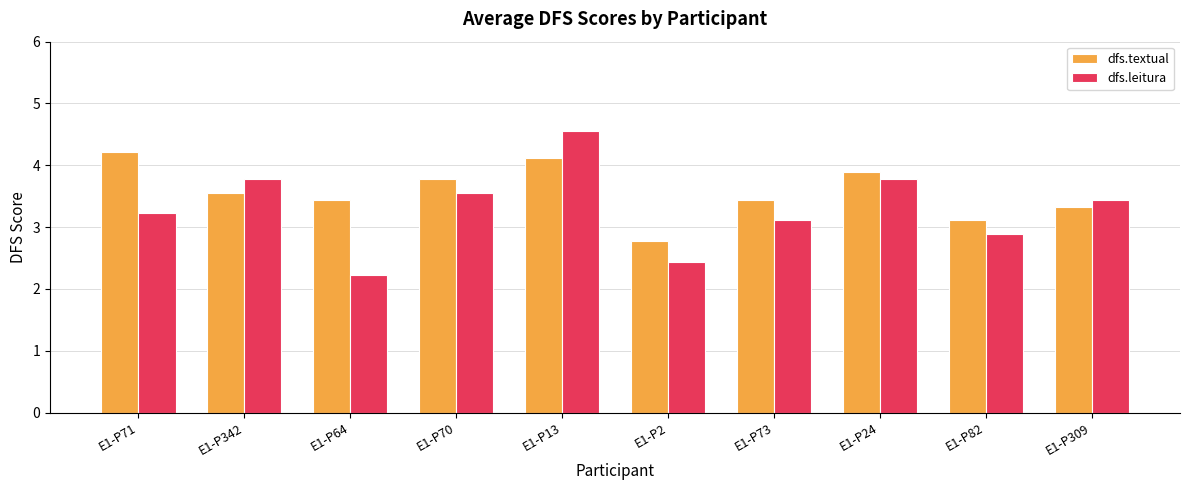

Which series has the largest total across all categories?

dfs.textual